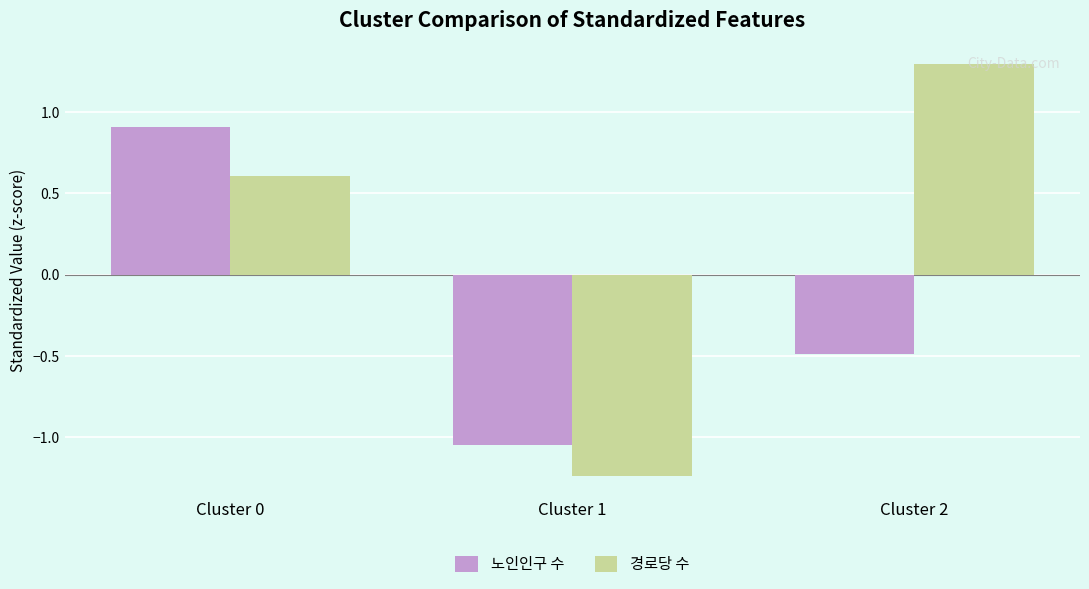

True or false: 노인인구 수 has a value of 0.9 at Cluster 0.

True